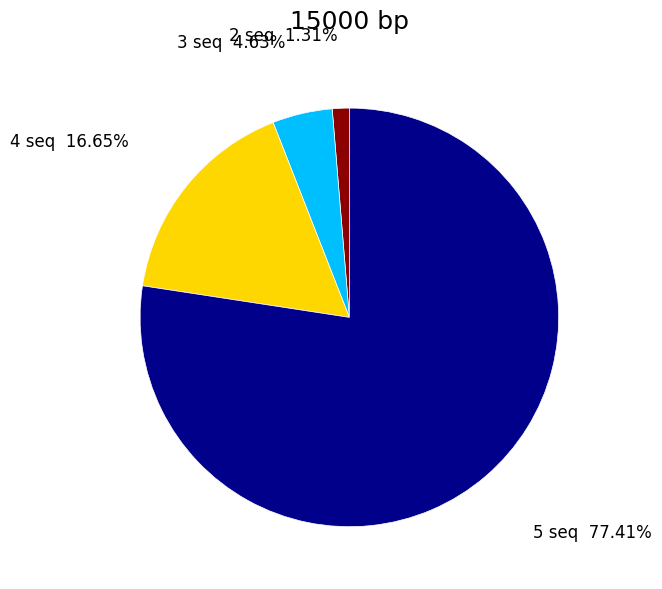

Is there a majority slice in this chart?

Yes